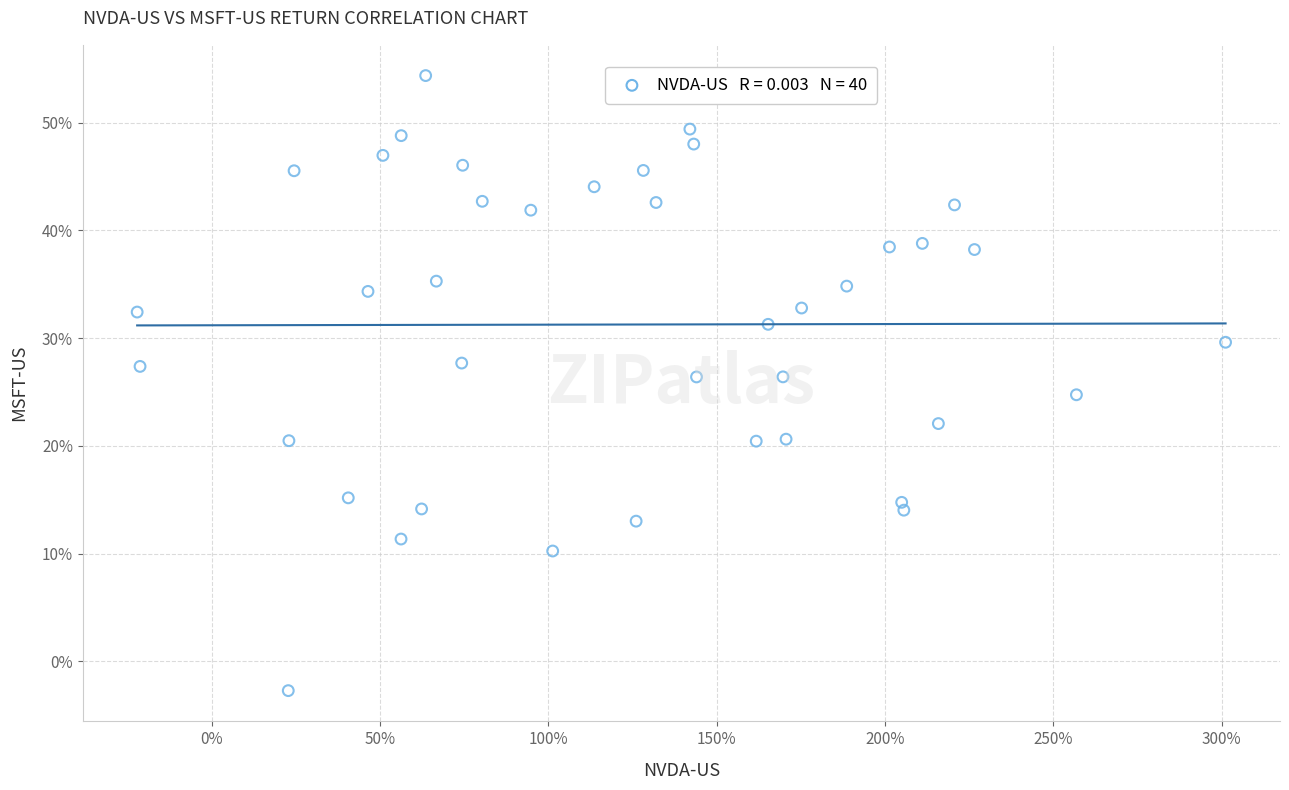

What is the range of X values (max minus min)?

323.3